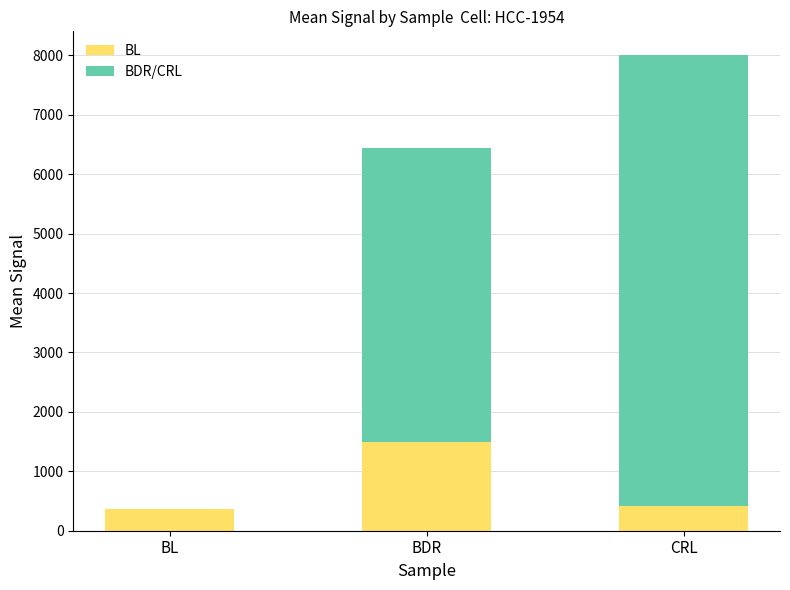

What is the total value across all series at CRL?

8002.9